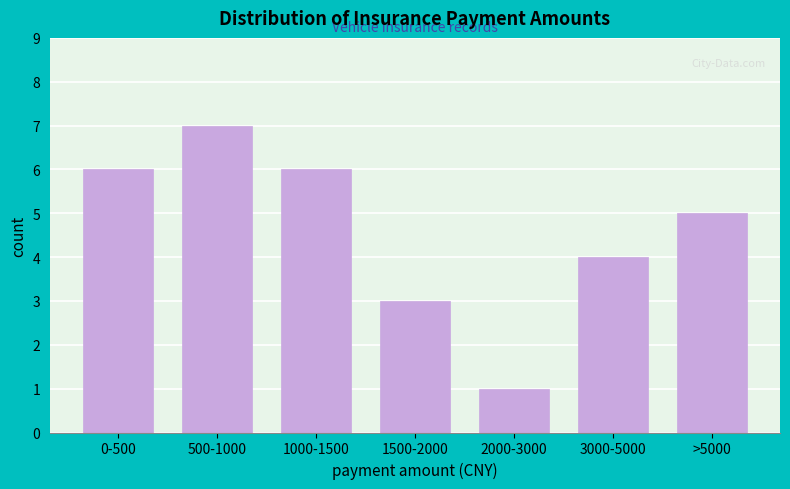

Reading left to right, transcribe all the data shown in this chart.

6	7	6	3	1	4	5